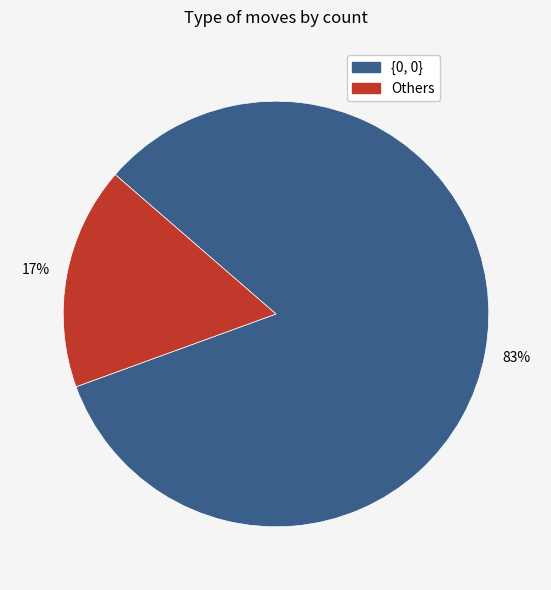

Does any single category account for the majority?

Yes